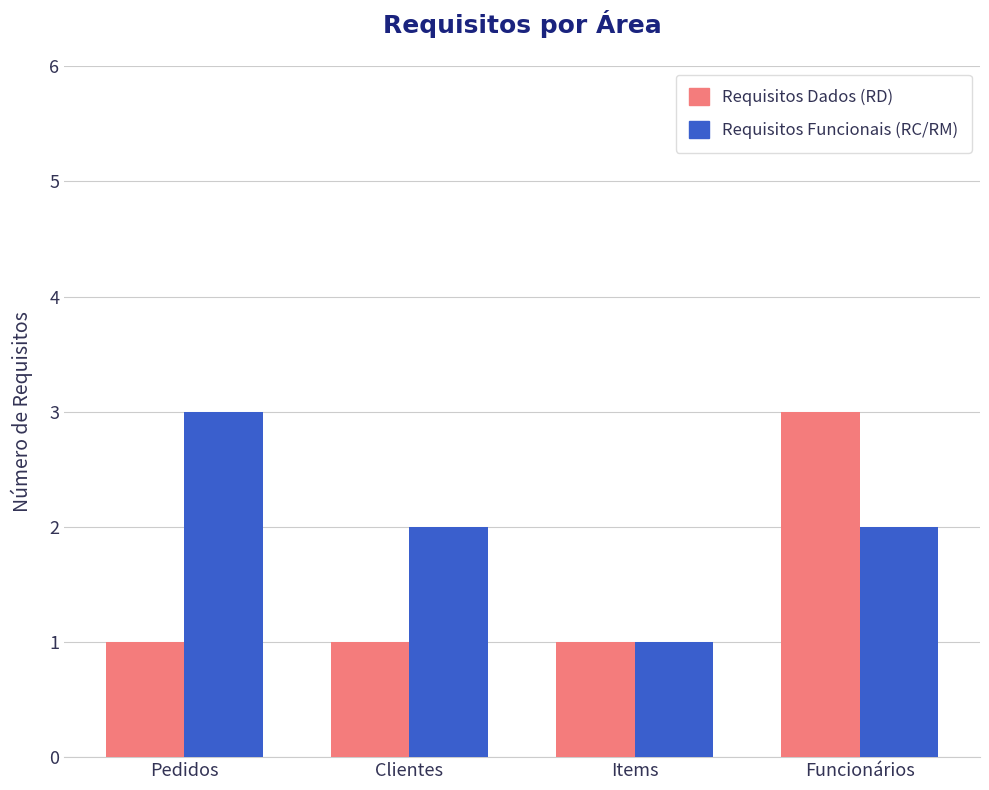

What position from the right is Items?

2